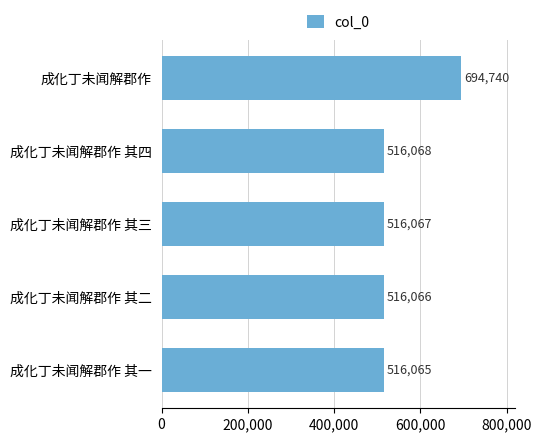

Are the bars grouped side by side (vs. stacked)?

No